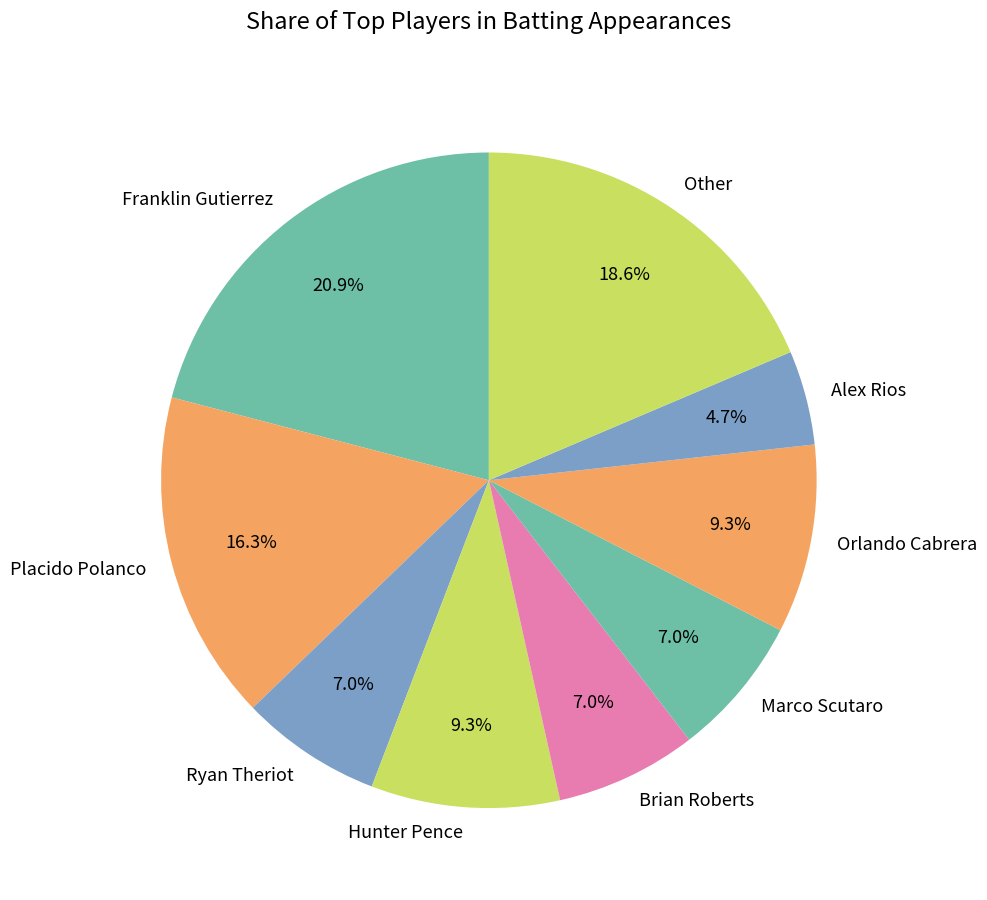

True or false: Ryan Theriot accounts for 15% of the total.

False